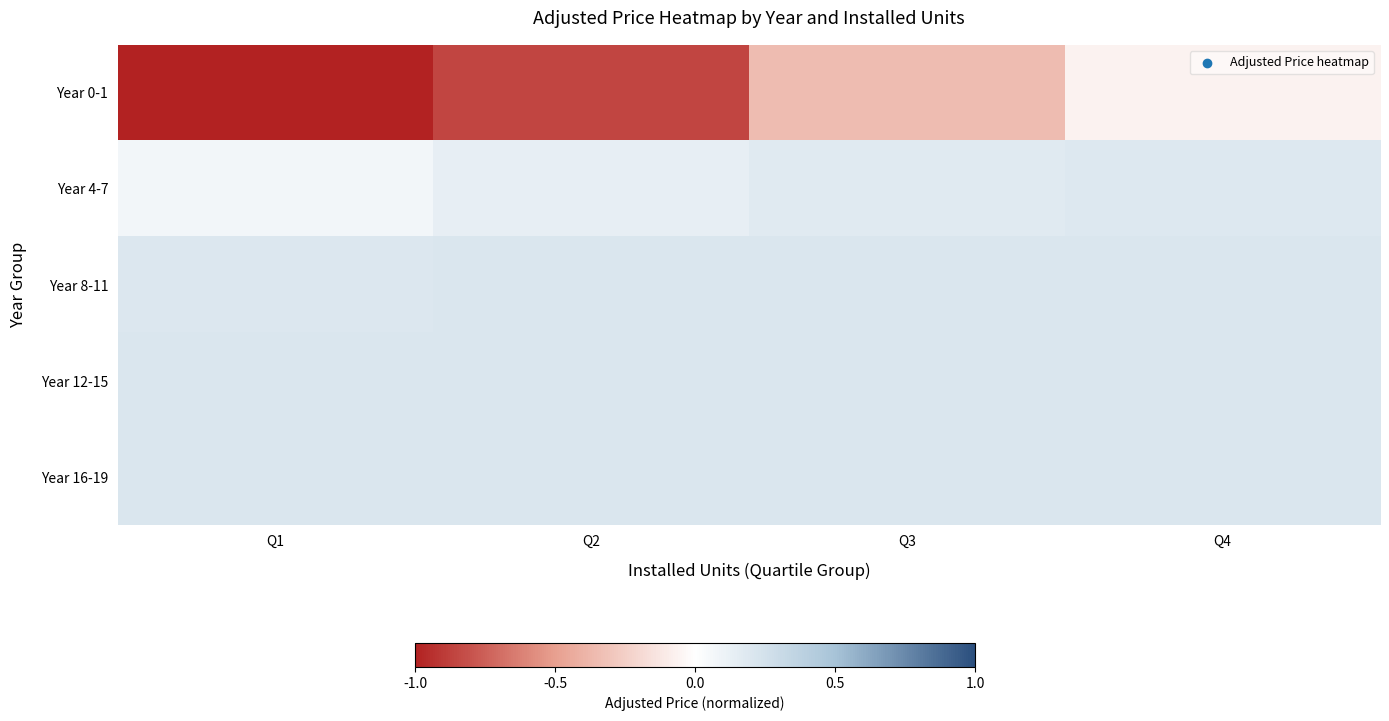

Reading right to left, extract all data points from this chart.

Year 0-1: Q4=-0.1	Q3=-0.3	Q2=-0.9	Q1=-1.8
Year 4-7: Q4=0.2	Q3=0.2	Q2=0.1	Q1=0.1
Year 8-11: Q4=0.2	Q3=0.2	Q2=0.2	Q1=0.2
Year 12-15: Q4=0.2	Q3=0.2	Q2=0.2	Q1=0.2
Year 16-19: Q4=0.2	Q3=0.2	Q2=0.2	Q1=0.2